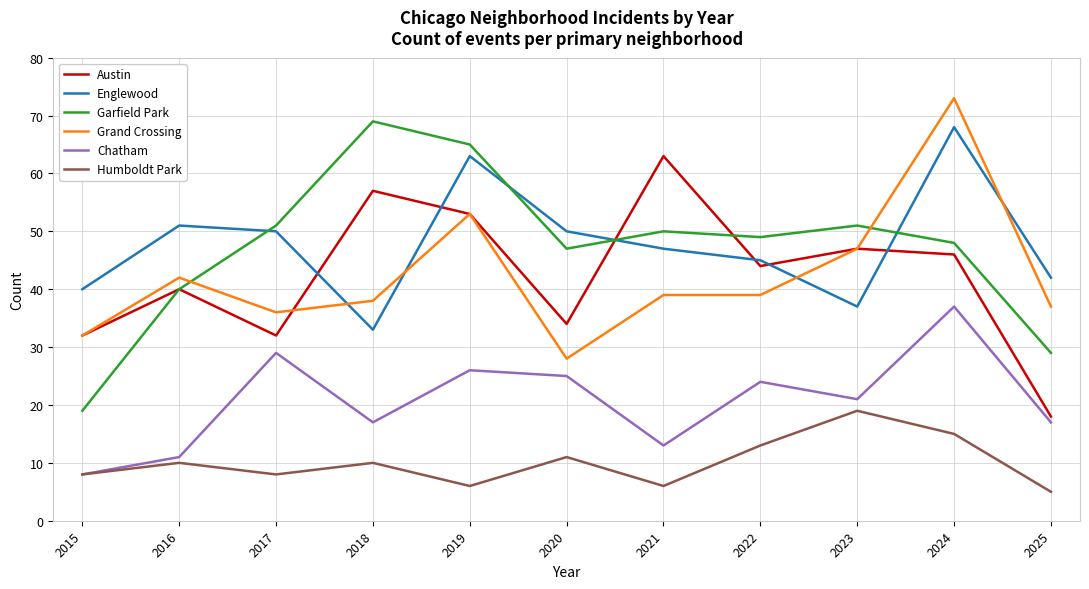

At which label is Austin closest to 40?

2016